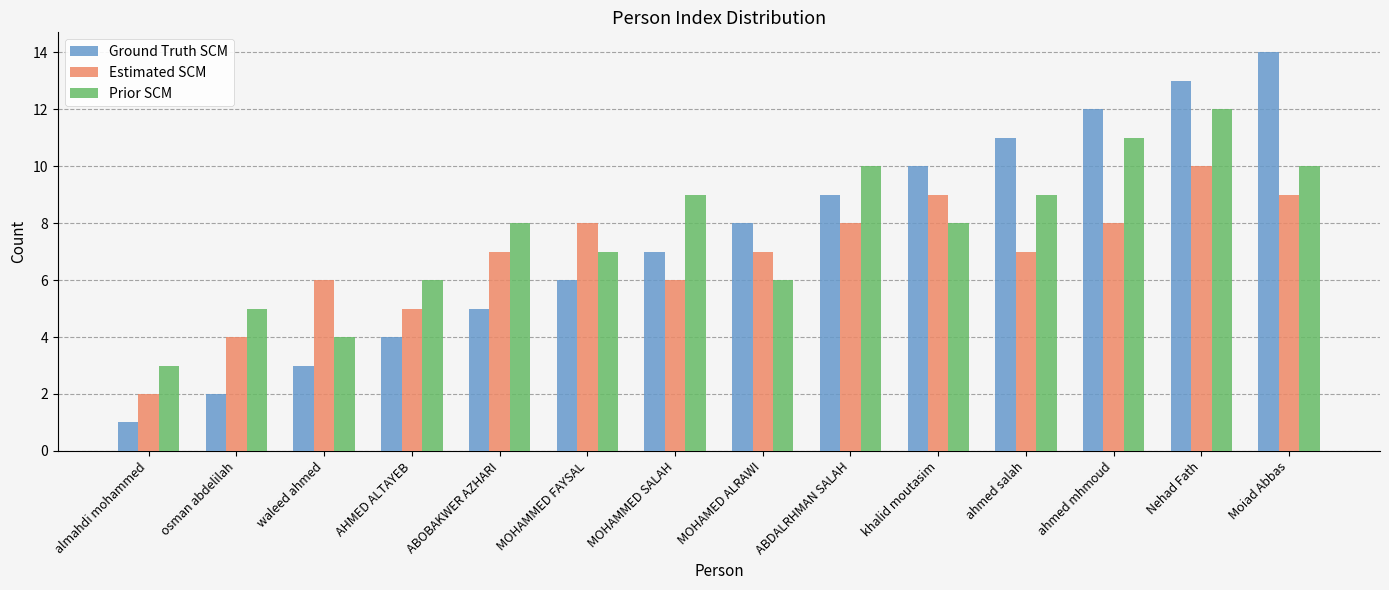

Rank the series at khalid moutasim from lowest to highest value.

Prior SCM, Estimated SCM, Ground Truth SCM